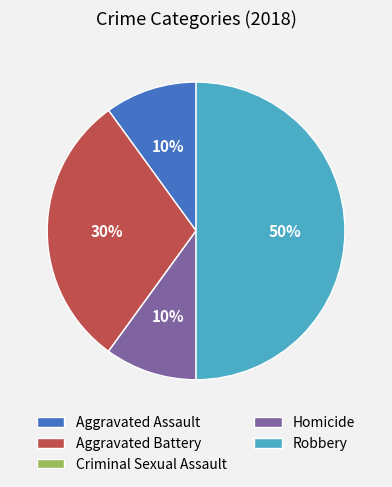

What percentage is the Homicide slice, to the nearest percent?

10%